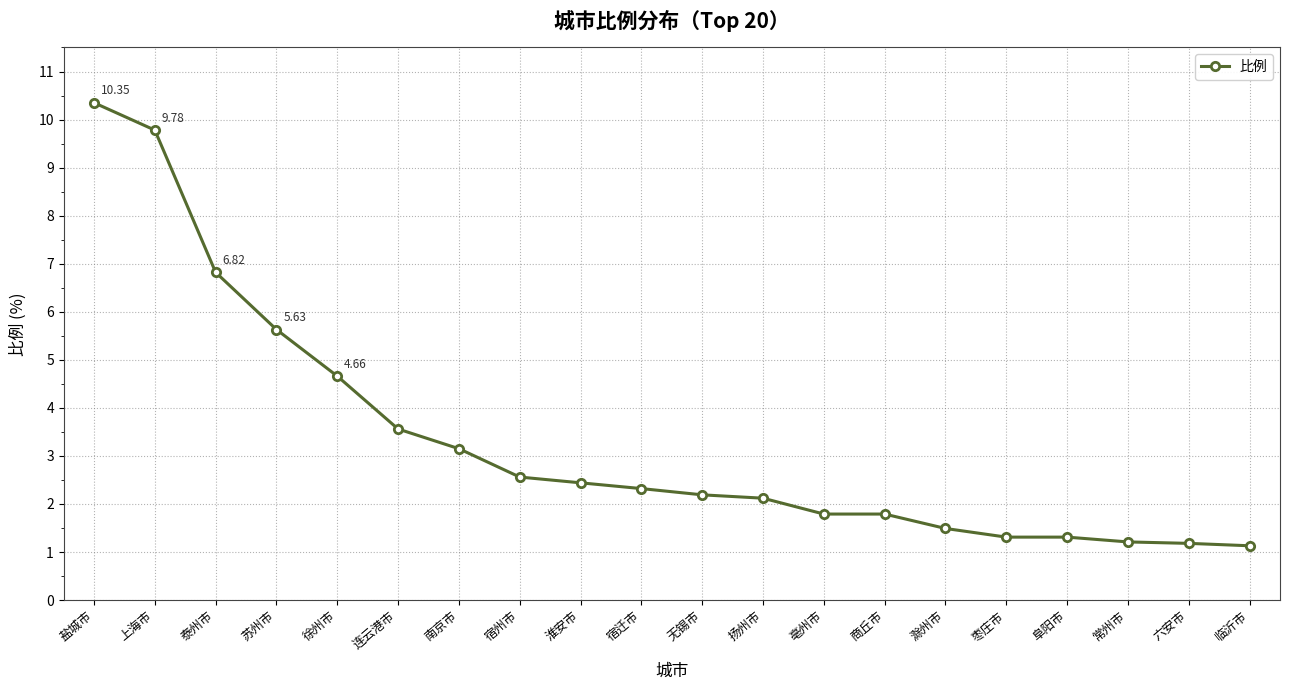

Approximately how many times larger is the value at 亳州市 compared to 上海市?

0.2